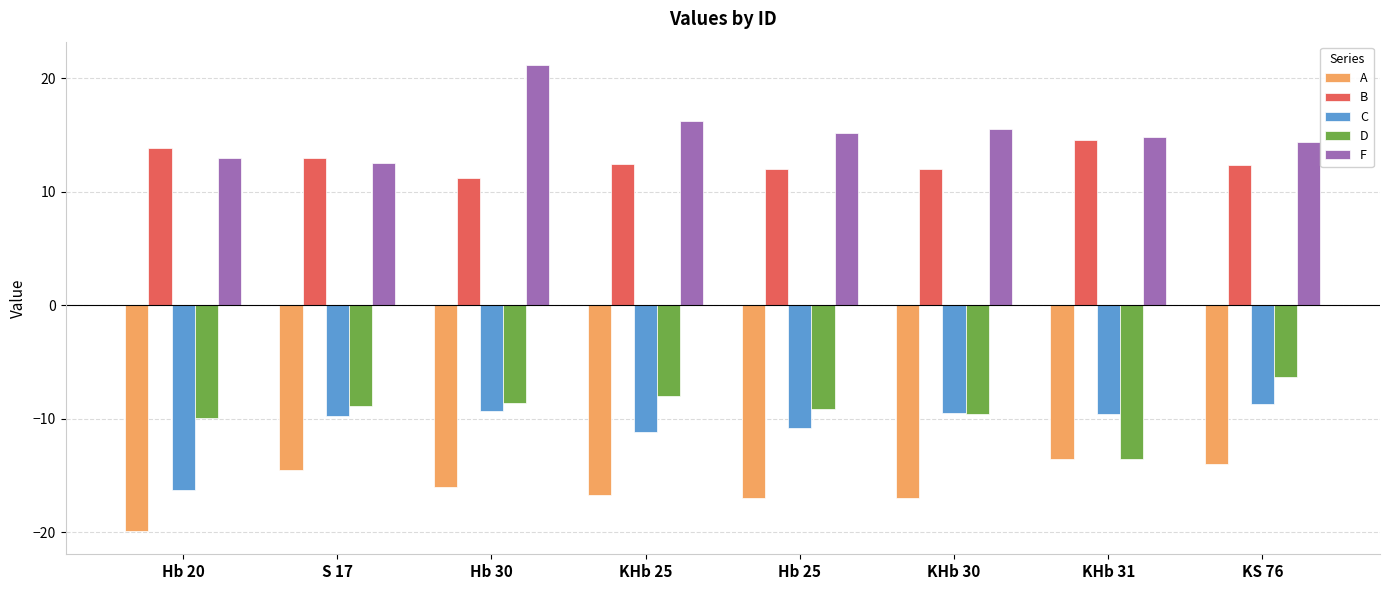

What is the difference between the highest and lowest values at KHb 25?

32.9